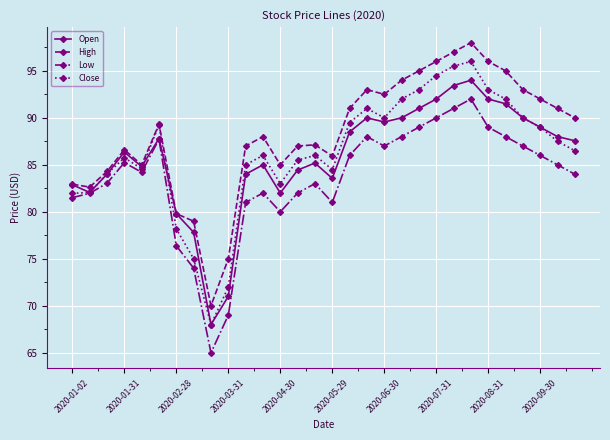

What is the value of the High point at the 27th from the left?

93.0